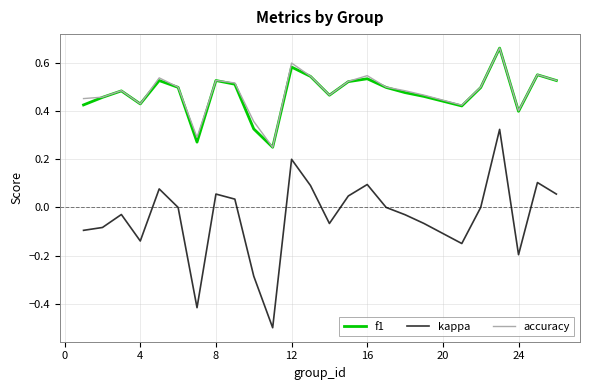

How many interior local peaks does the kappa series have?

7